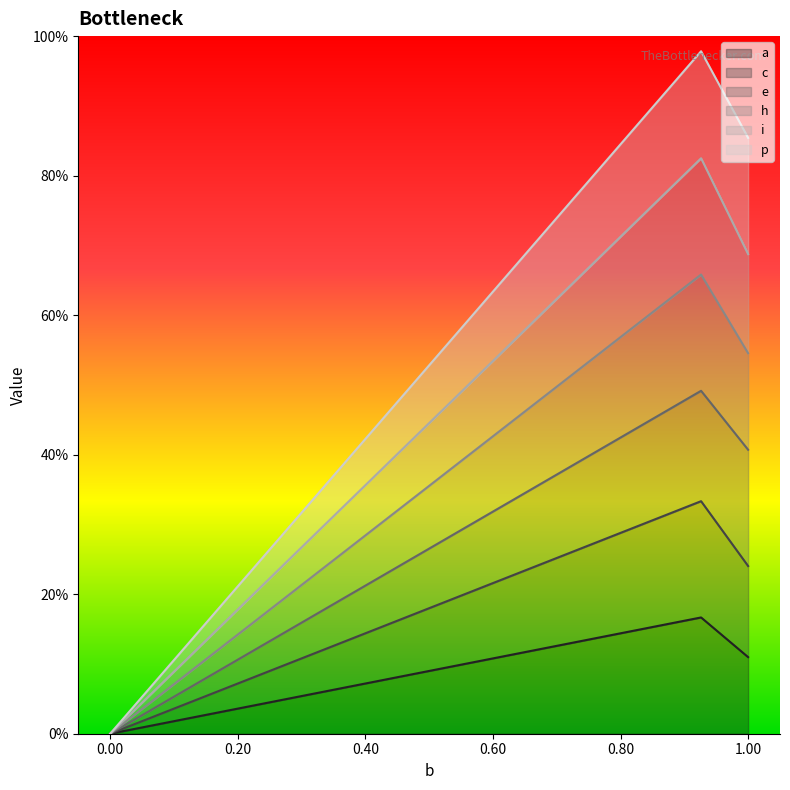

What are all the series names shown in the legend?

a, c, e, h, i, p